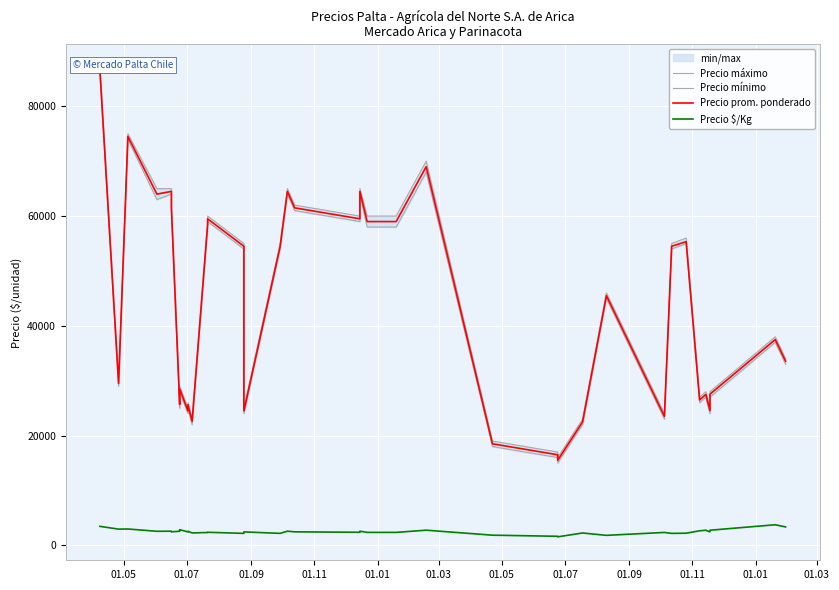

List the series in order of their peak value, lowest first.

Precio \$/Kg, Precio mínimo, Precio prom. ponderado, Precio máximo